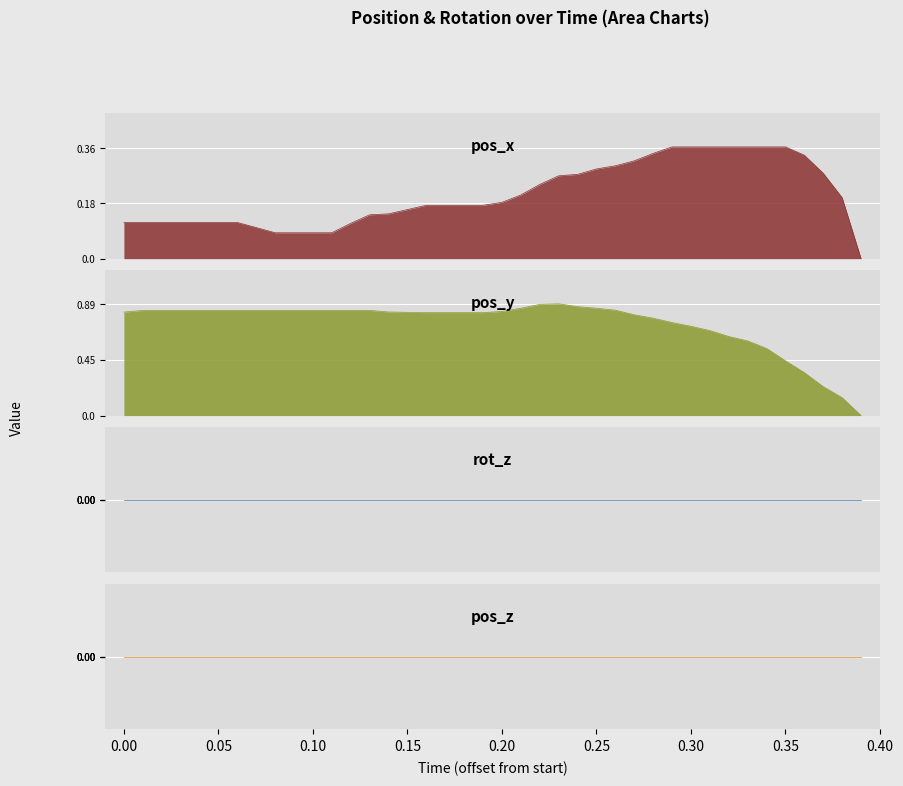

Does the chart display data point markers on the line(s)?

No